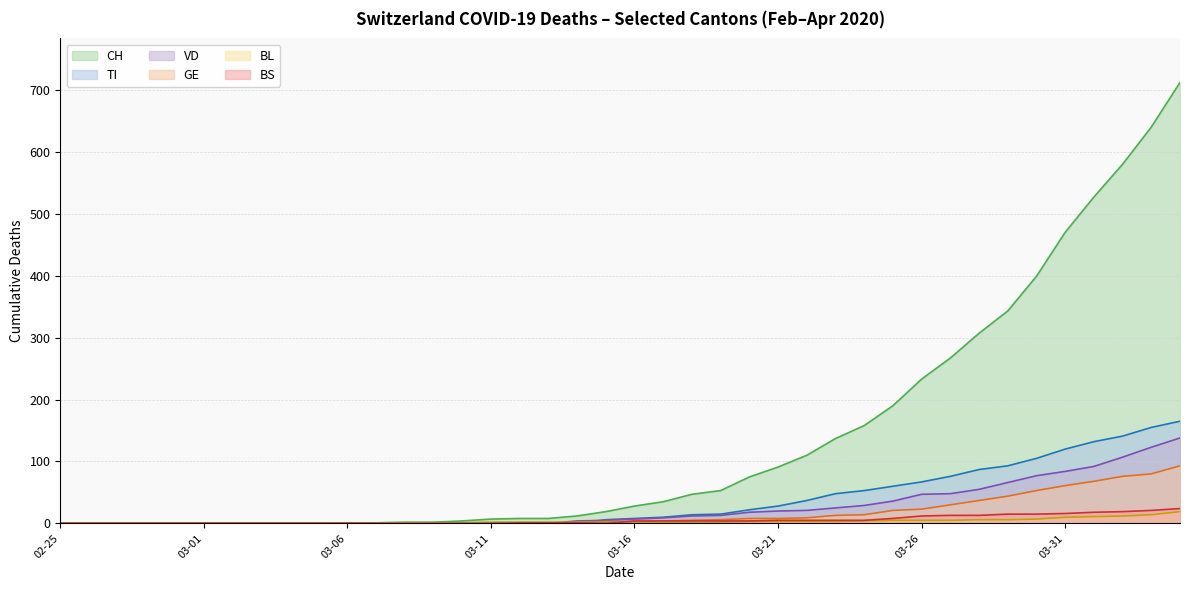

What is the label of the 4th point from the right?

2020-04-01